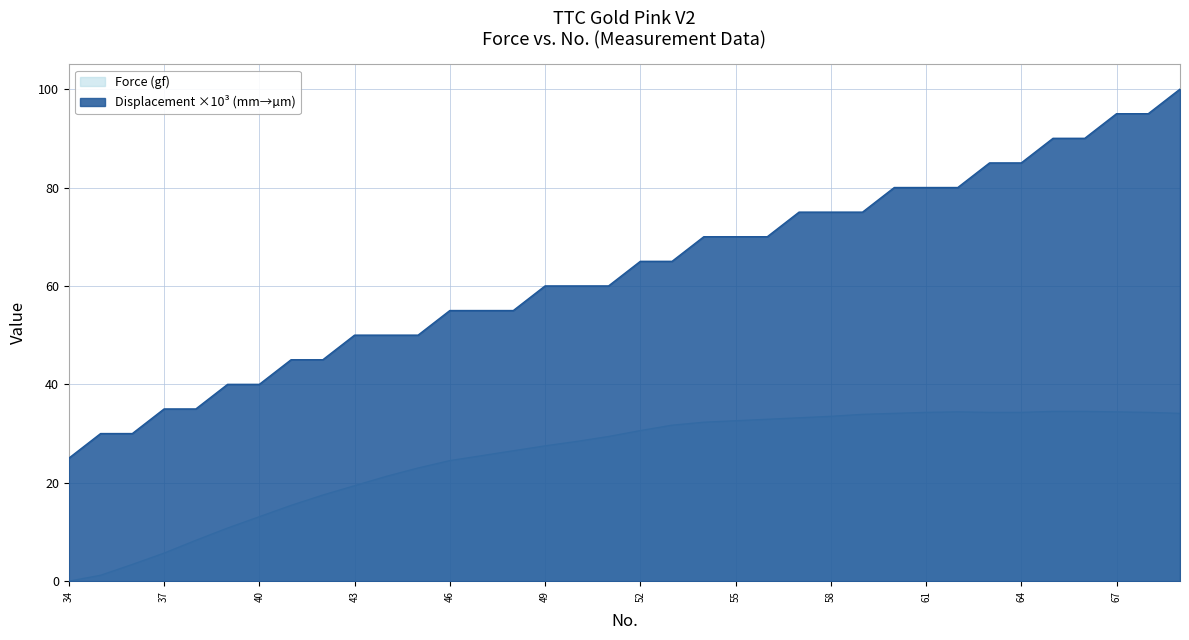

True or false: Force (gf) and Displacement (mm) intersect in this chart.

False